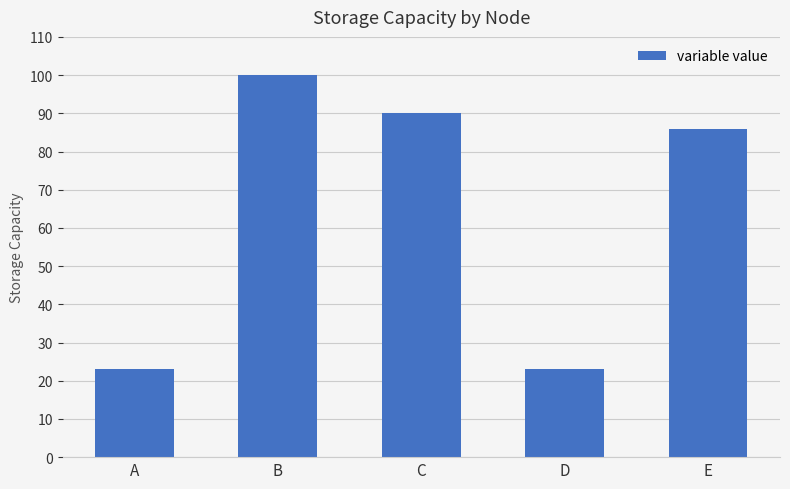

What is the value of the 2nd bar from the left?

100.0